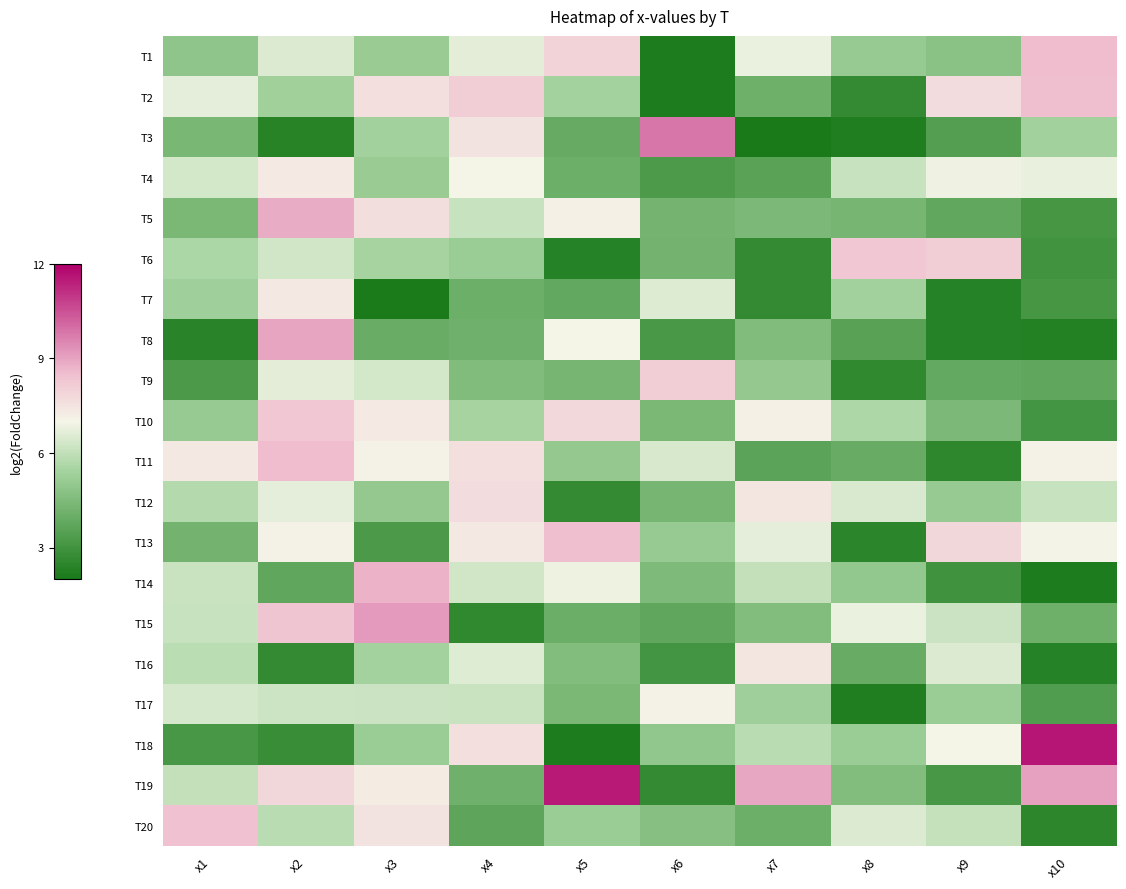

Which series changed the most between x6 and x10?

T18